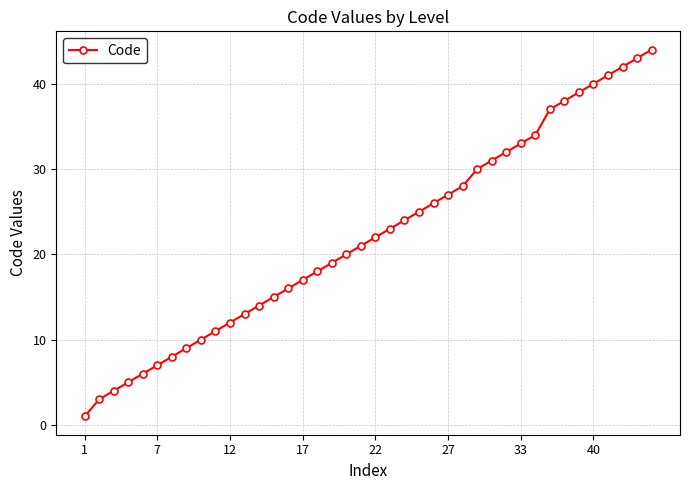

How many data points does each series have?

40